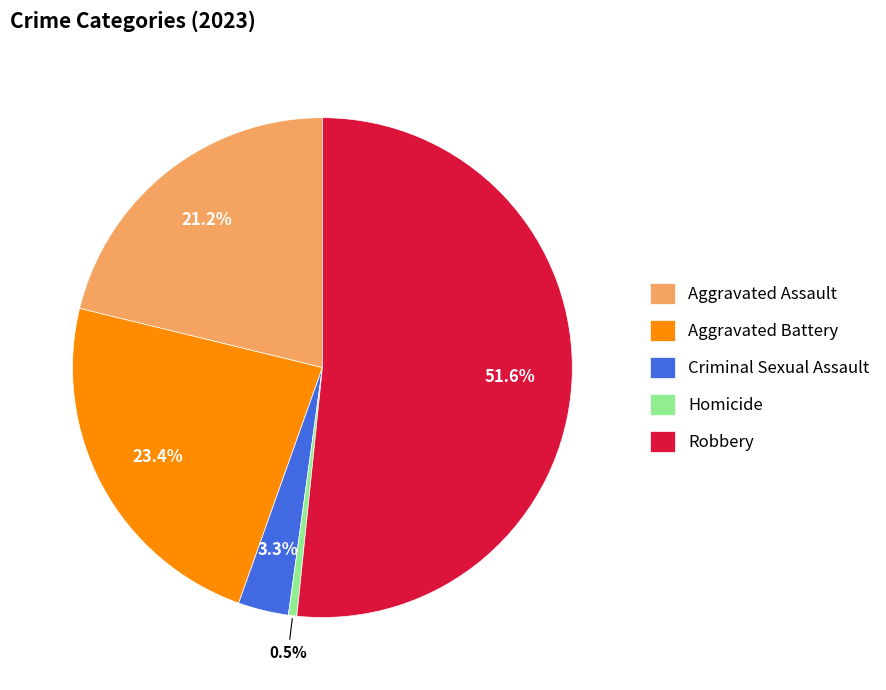

Do Aggravated Assault and Criminal Sexual Assault together represent more than half of the pie?

No